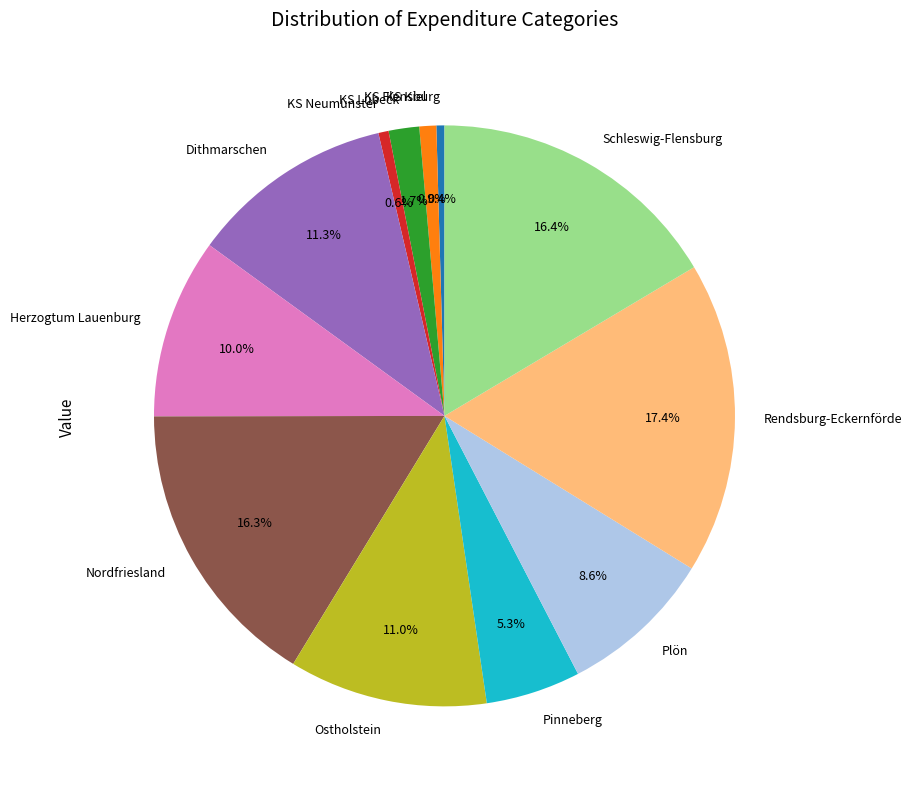

Which slice is the largest?

Rendsburg-Eckernförde